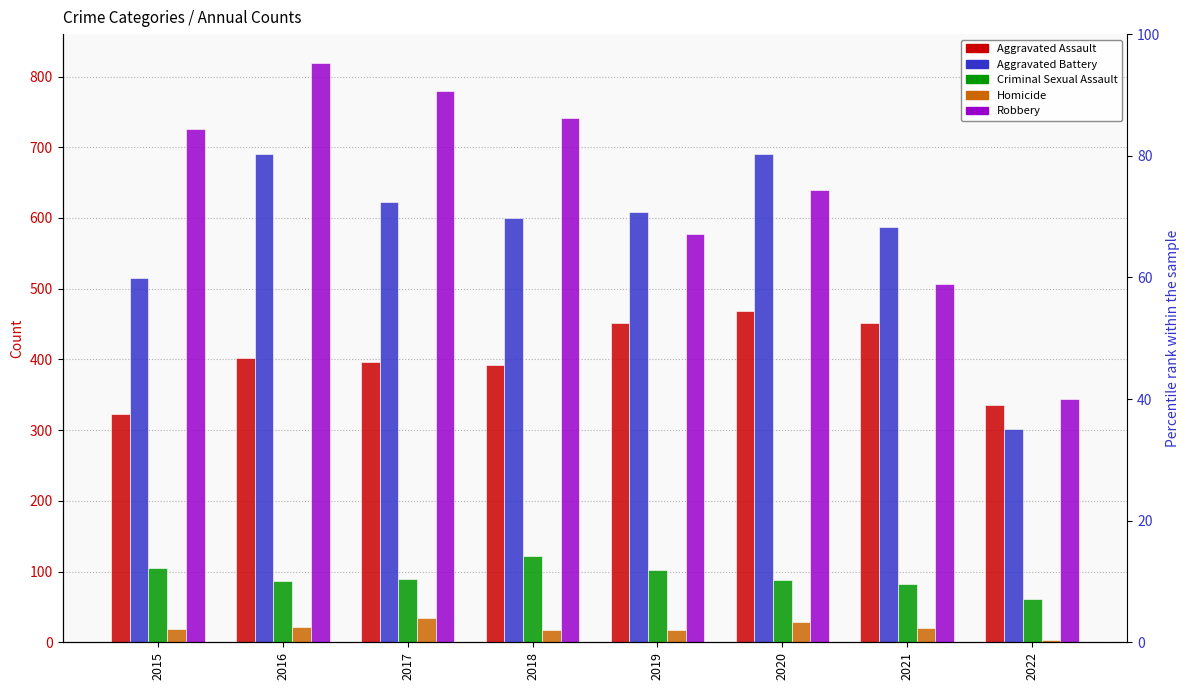

Where does the Robbery series first go above 726?

2016